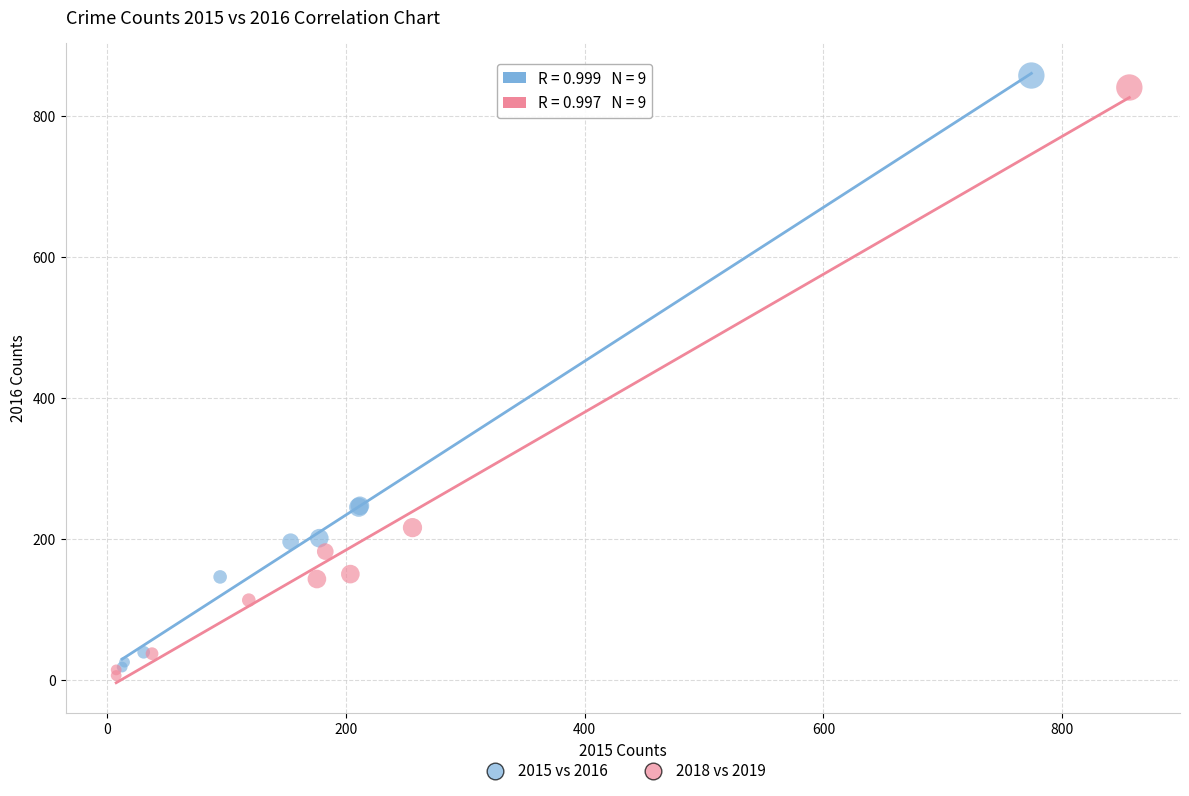

Which series reaches the maximum Y coordinate?

2015 vs 2016